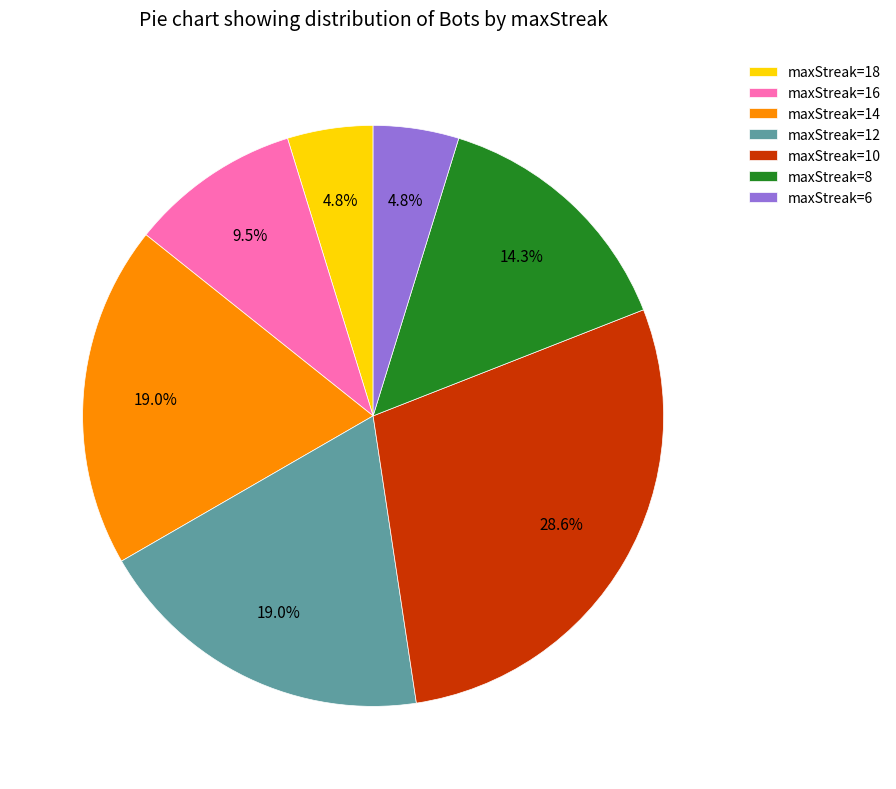

Is maxStreak=14 the majority of the pie?

No